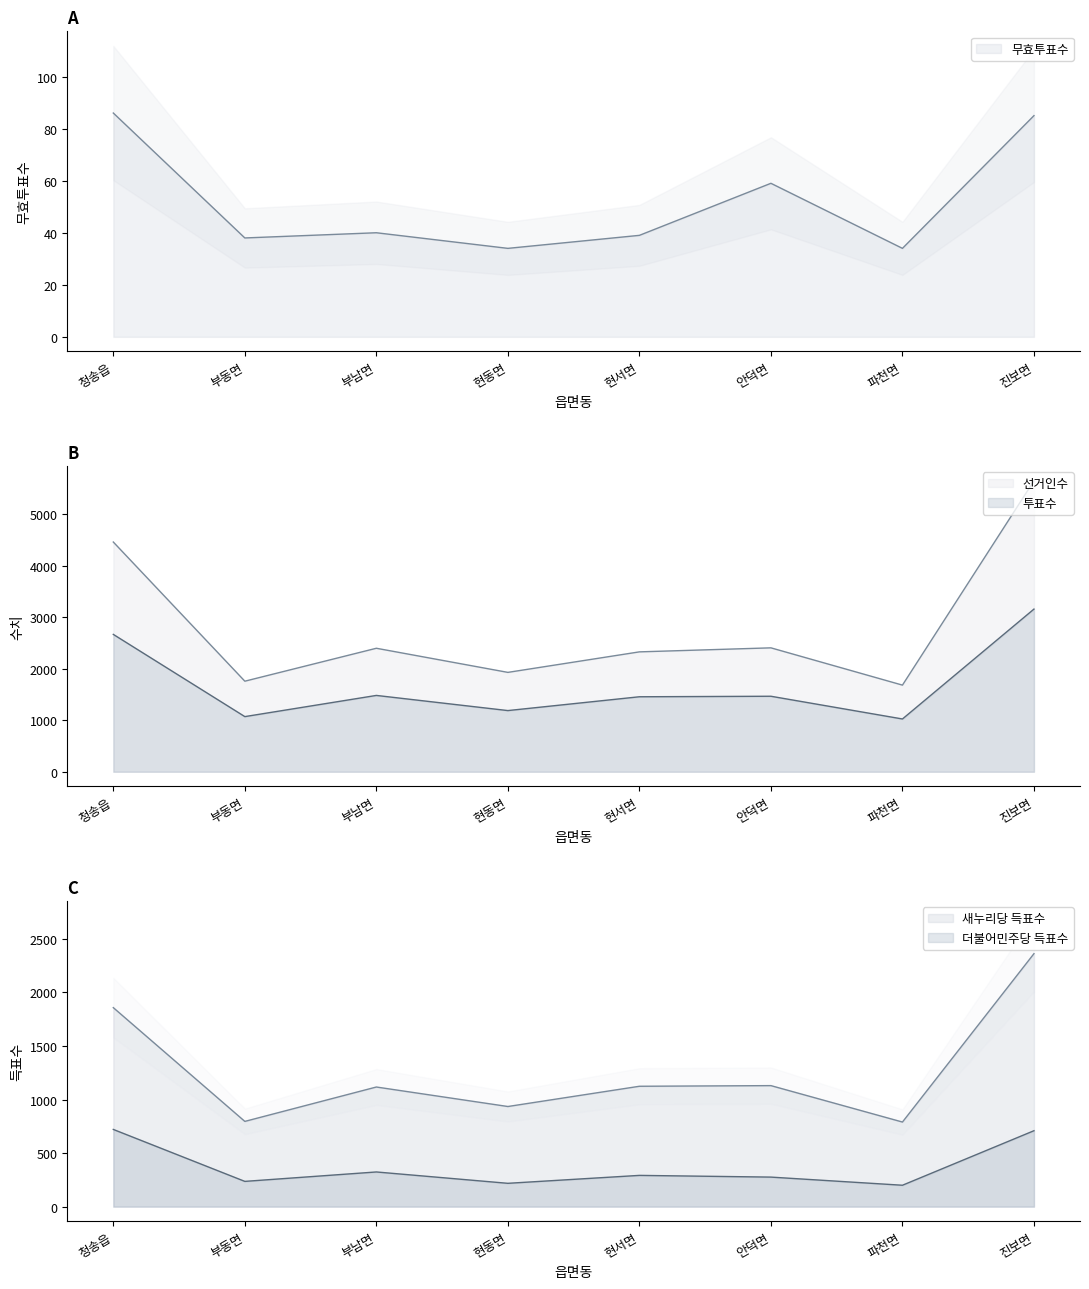

Reading left to right, what are all the values shown in this chart?

선거인수: 청송읍=4457	부동면=1757	부남면=2396	현동면=1928	현서면=2326	안덕면=2404	파천면=1681	진보면=5645
투표수: 청송읍=2665	부동면=1070	부남면=1481	현동면=1187	현서면=1455	안덕면=1465	파천면=1024	진보면=3156
새누리당 득표수: 청송읍=1858	부동면=796	부남면=1117	현동면=935	현서면=1124	안덕면=1130	파천면=790	진보면=2362
더불어민주당 득표수: 청송읍=721	부동면=236	부남면=324	현동면=218	현서면=292	안덕면=276	파천면=200	진보면=709
무효투표수: 청송읍=86	부동면=38	부남면=40	현동면=34	현서면=39	안덕면=59	파천면=34	진보면=85